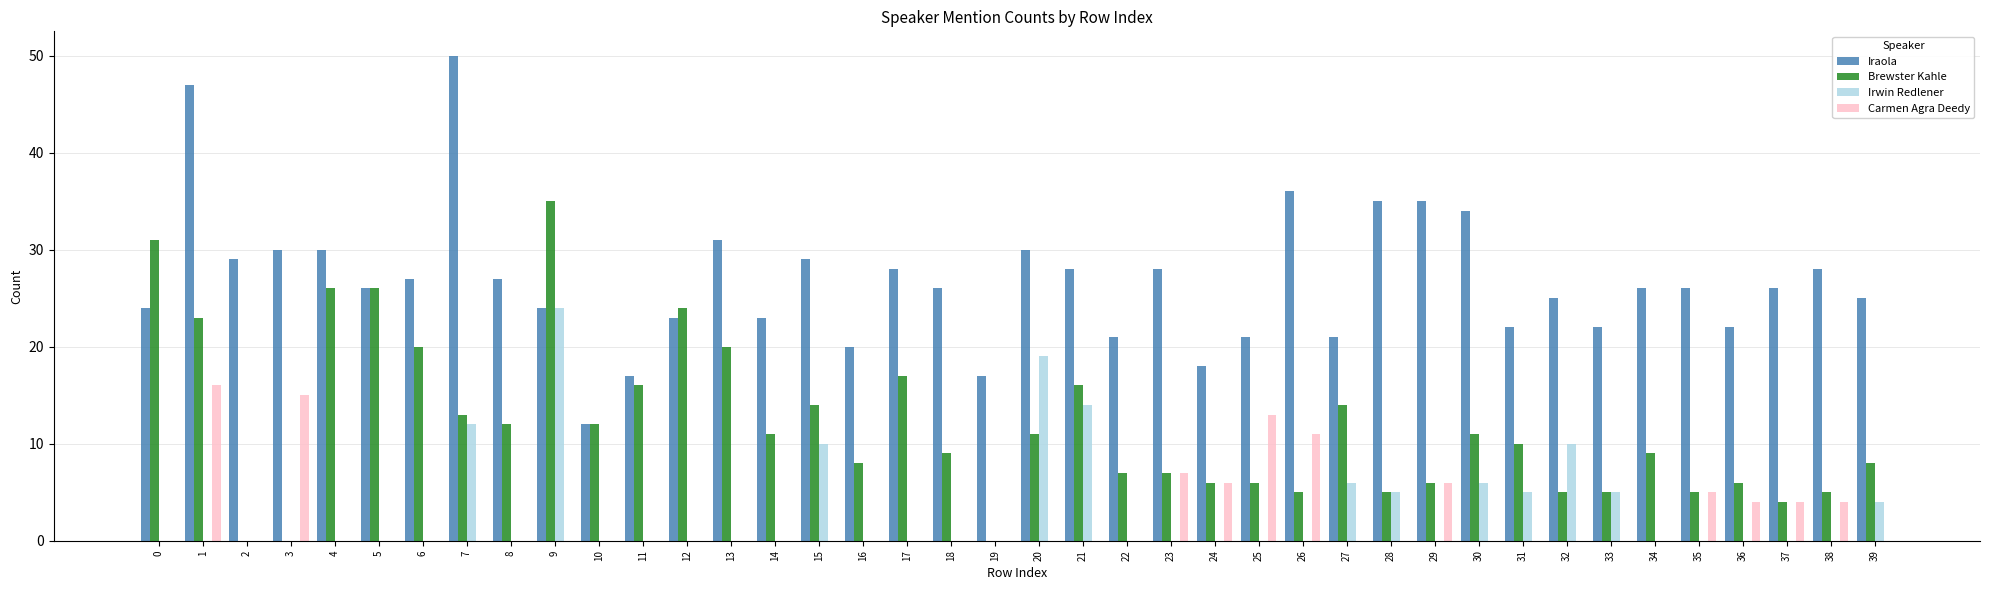

What is the total value across all series at 3?

45